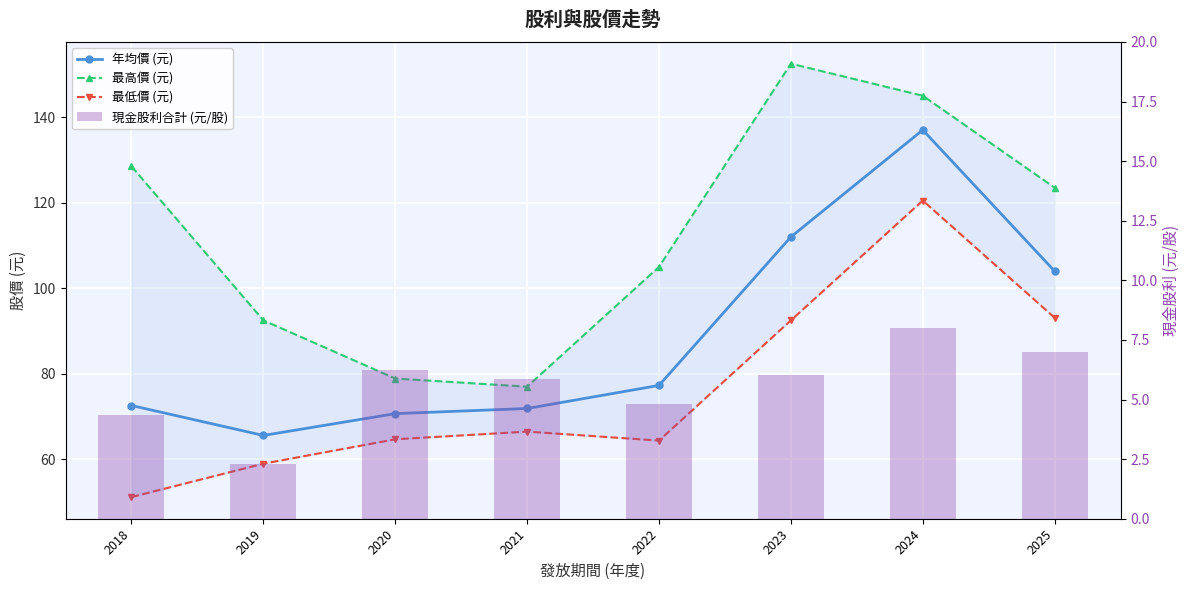

Read the 年均價 (元) value at 2024.

137.0